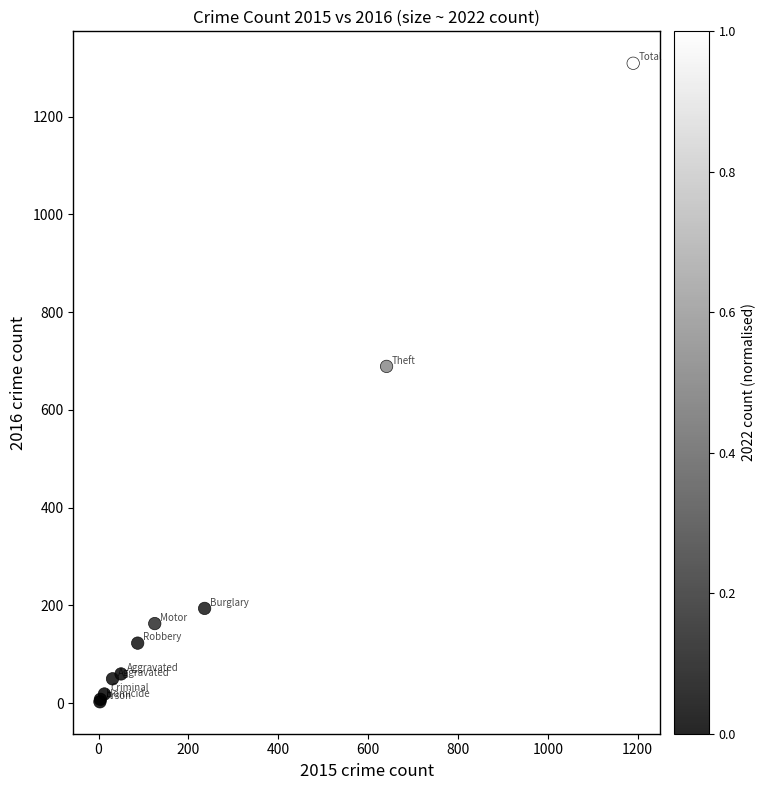

What Y value in the scatter plot is closest to 656?

689